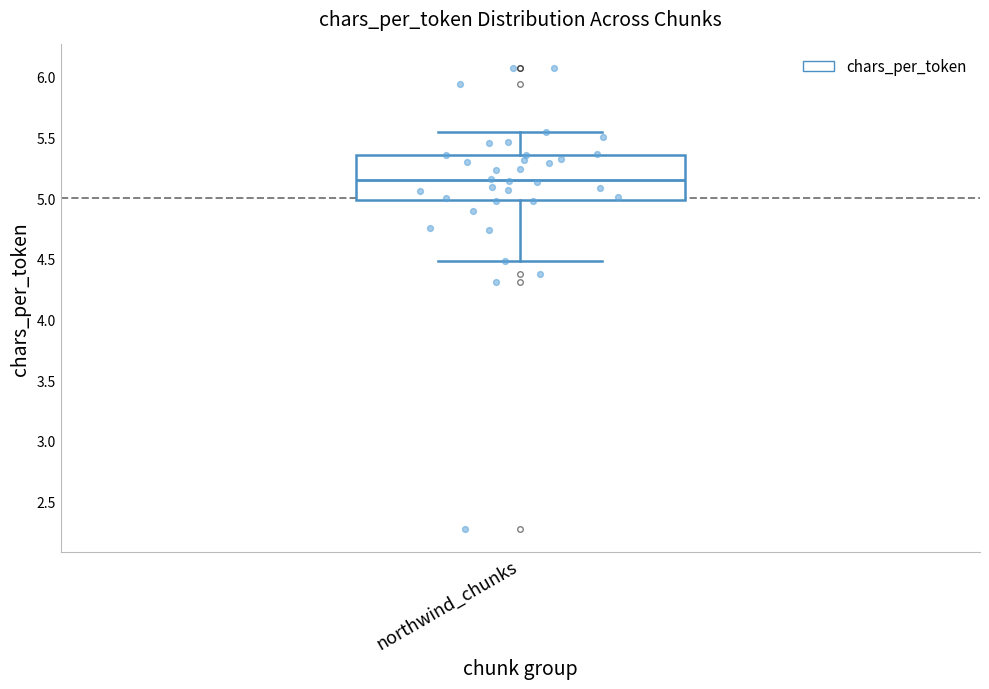

Read this box plot against the y-axis: the position of the median line, the range covered by the box, and the ends of both whiskers. The values are not printed on the chart, so give them approximately, as read against the axis.

median 5.15, box 5.00 to 5.35, whiskers 4.50 to 5.55